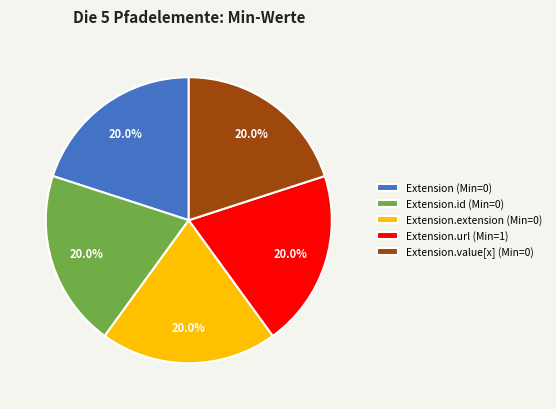

What percentage do Extension.extension (Min=0) and Extension (Min=0) together represent?

40.0%